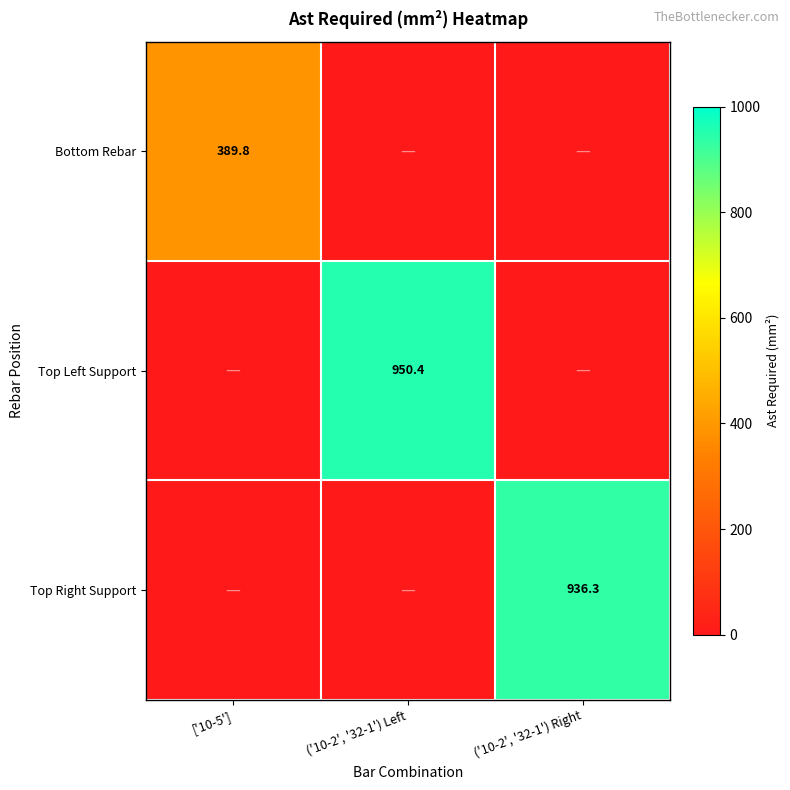

The value of Top Right Support at ('10-2', '32-1') Right is 936.3. True or false?

True